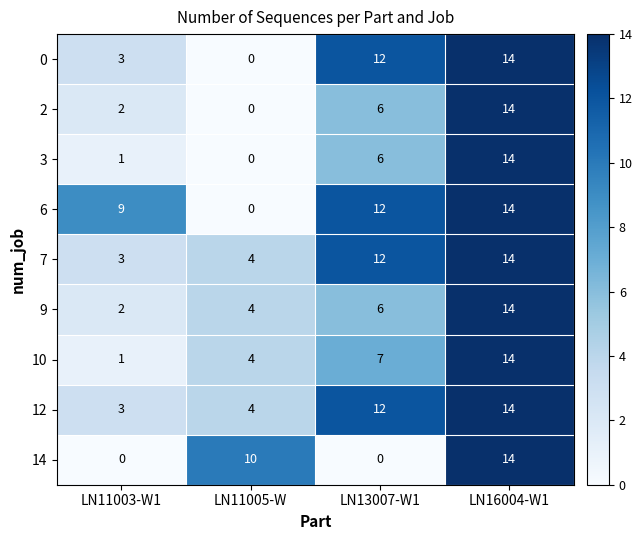

What is the spread (max minus min) of values at LN11003-W1?

9